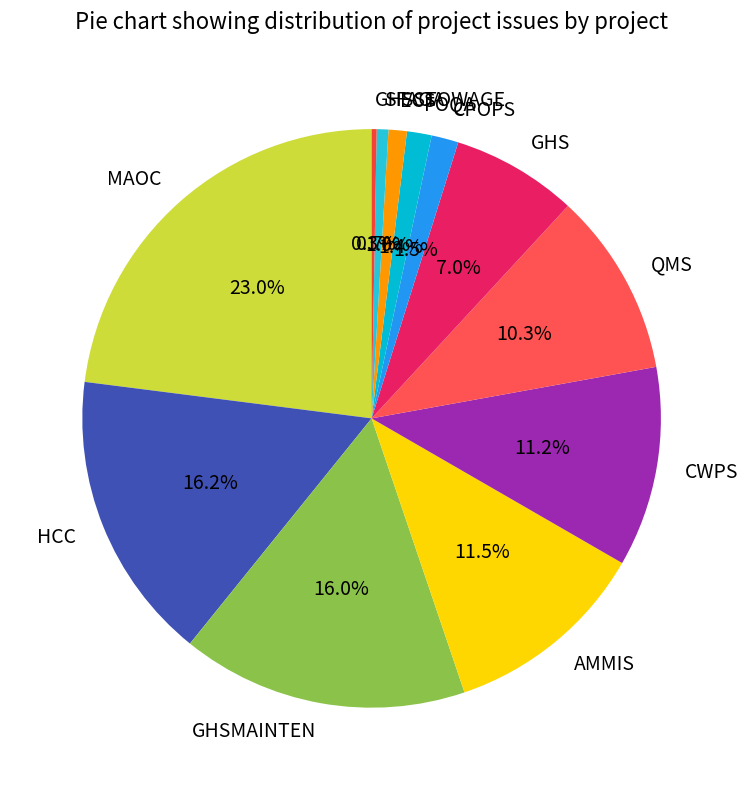

The GHSSTOWAGE slice represents 0% of the pie. True or false?

True